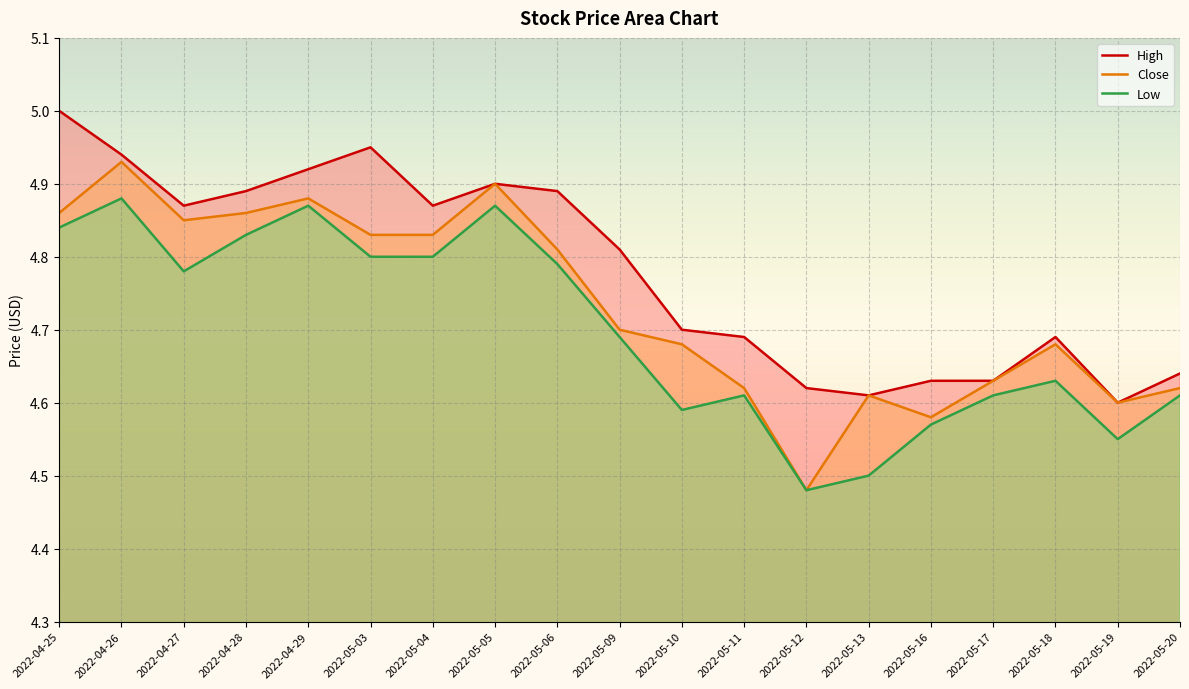

True or false: Close and Low cross at least once.

False